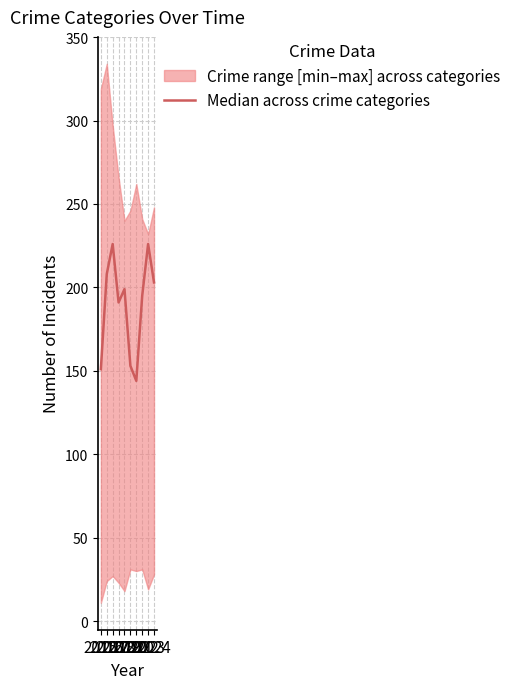

What is the average value?

190